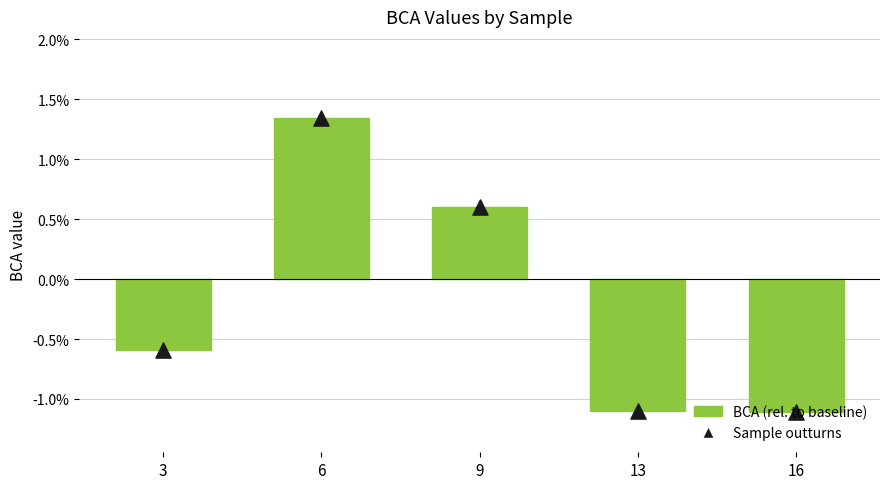

What are all the series names shown in the legend?

BCA (rel. to baseline), Sample outturns